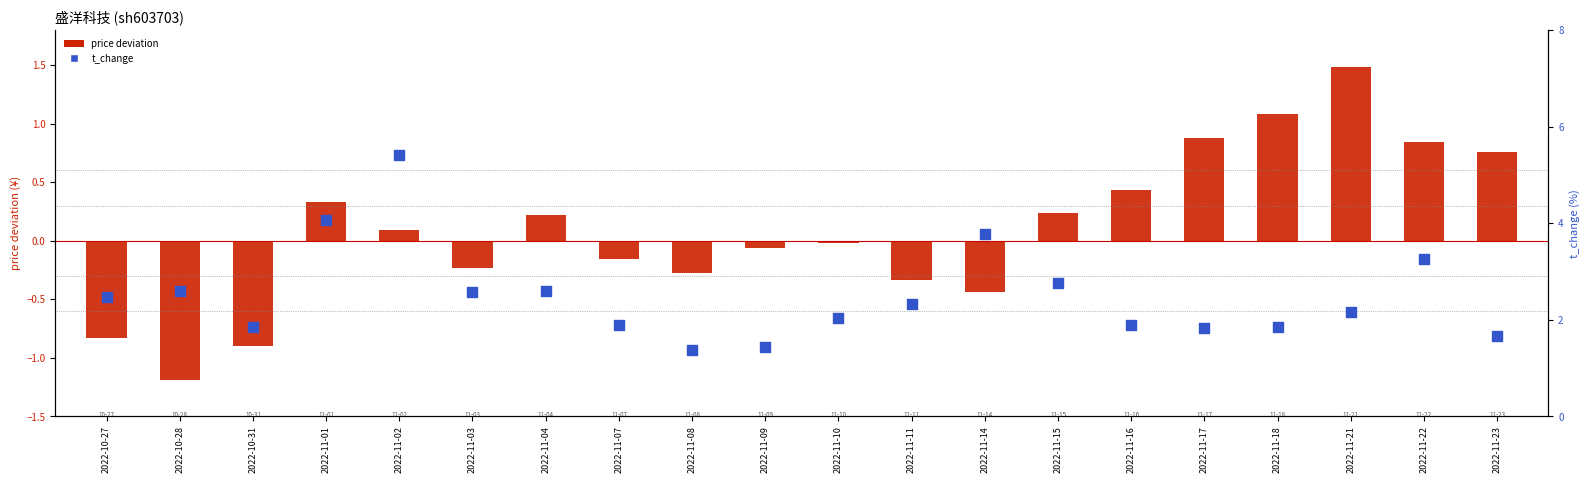

Which series contains the lowest Y value?

price deviation